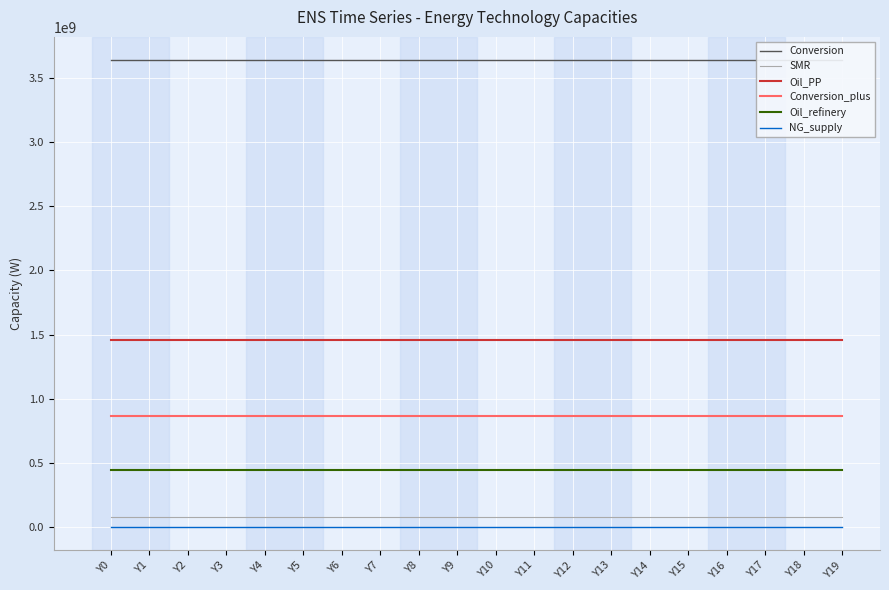

How many lines are shown in the chart?

6